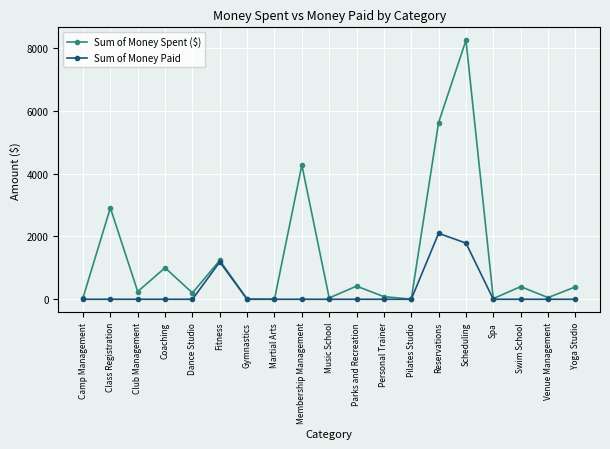

What is the difference between the maximum and minimum values in the Sum of Money Spent ($) series?

8244.0